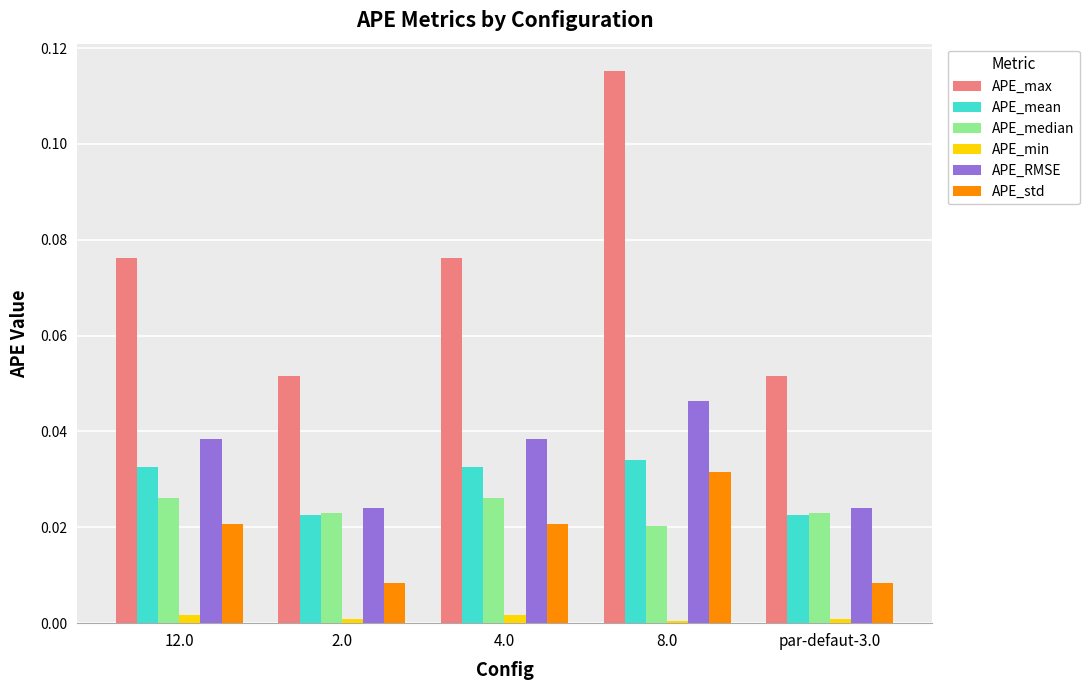

Which category has the highest value in the APE_RMSE series?

8.0